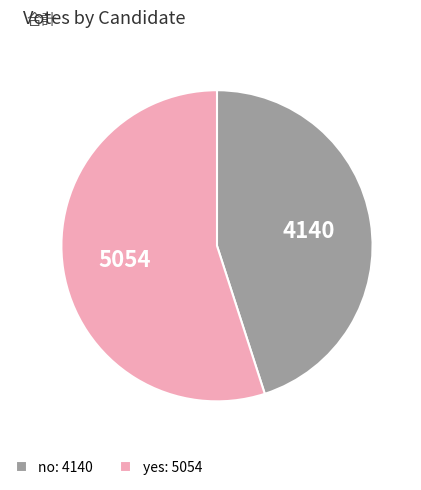

How many segments does this pie chart have?

2